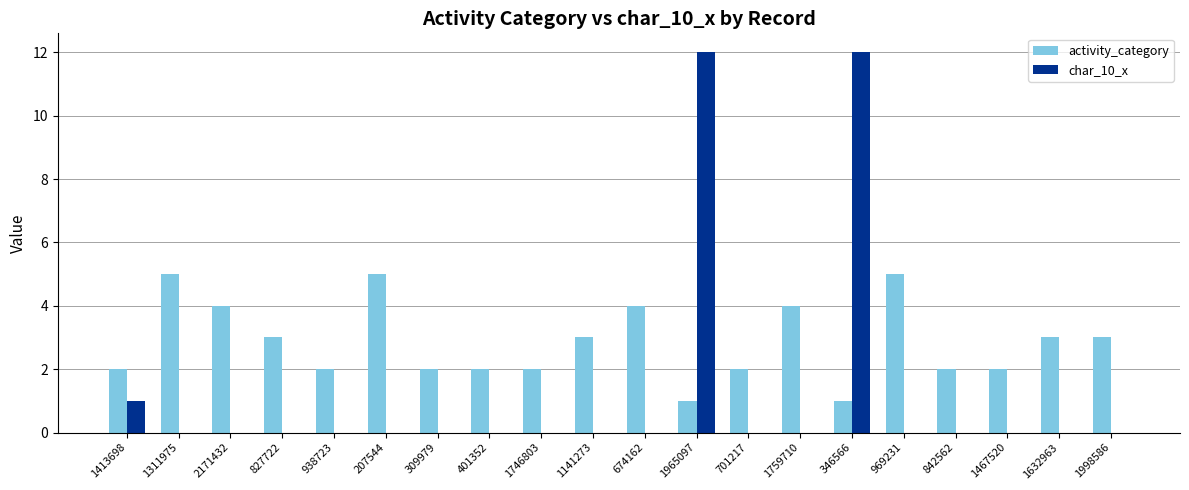

Which series has the largest range (max minus min)?

char_10_x